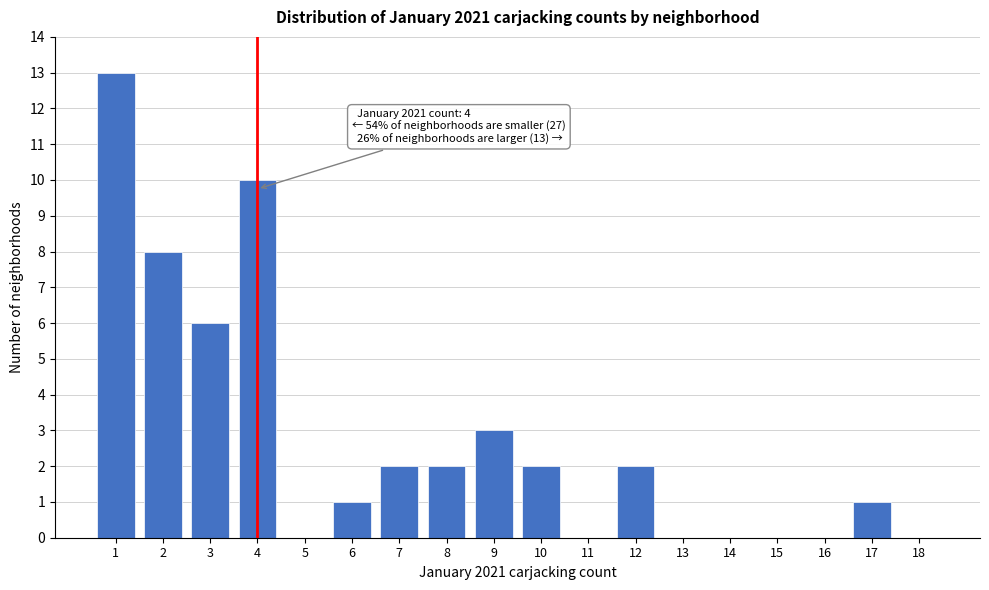

Reading left to right, transcribe all the data shown in this chart.

1=13	2=8	3=6	4=10	5=0	6=1	7=2	8=2	9=3	10=2	11=0	12=2	13=0	14=0	15=0	16=0	17=1	18=0